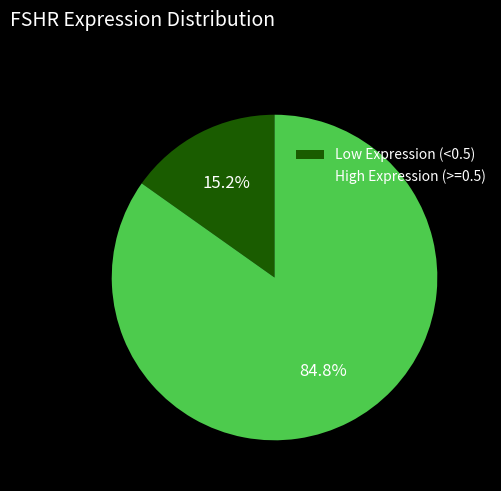

How many segments does this pie chart have?

2